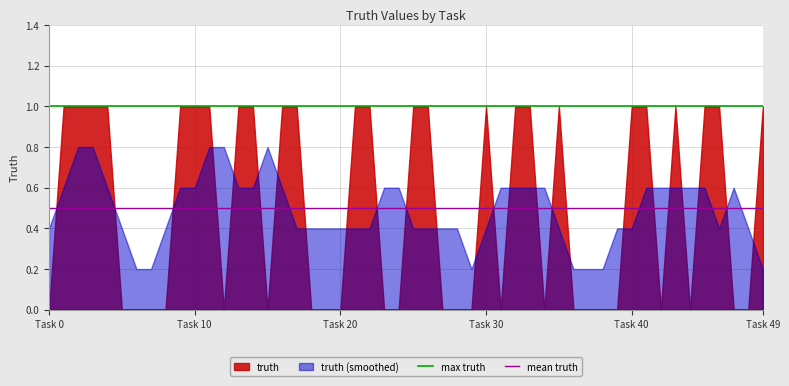

Rank the series by their maximum value, from lowest to highest.

truth (smoothed), truth